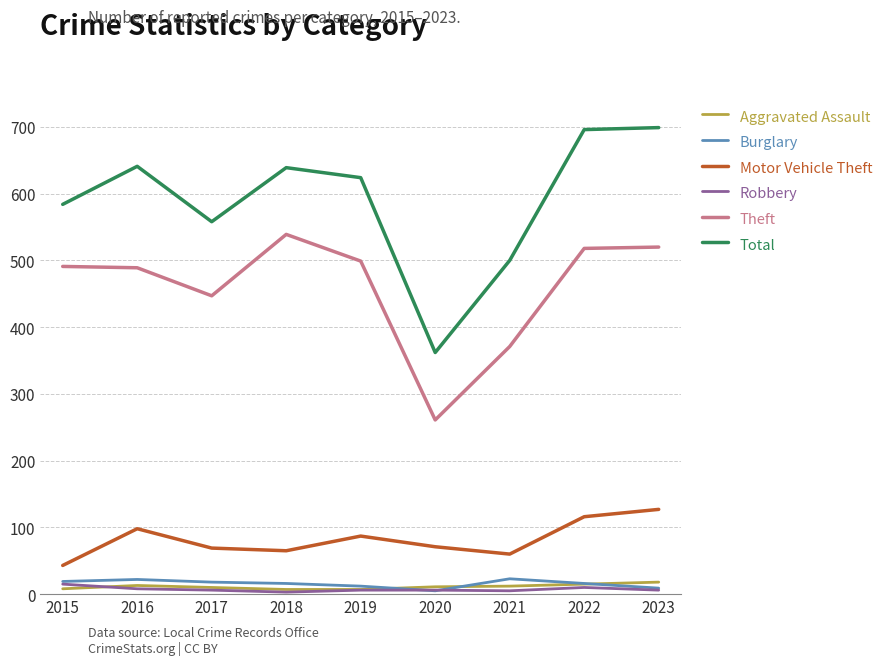

The value of Total at 2019 is 826. True or false?

False